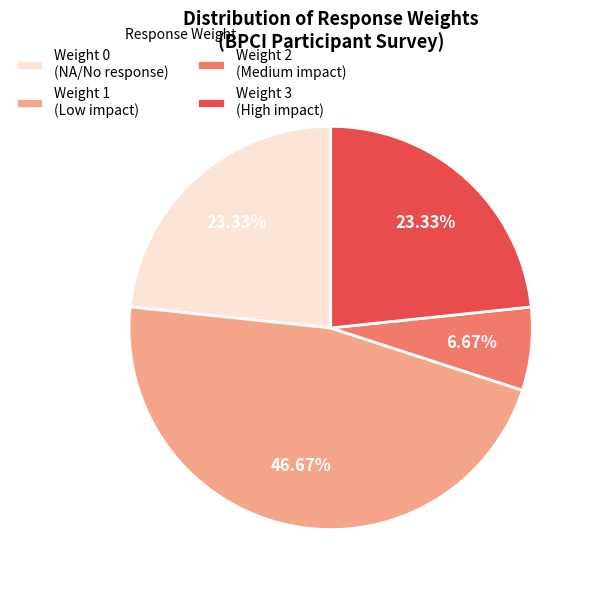

Is there a majority slice in this chart?

No